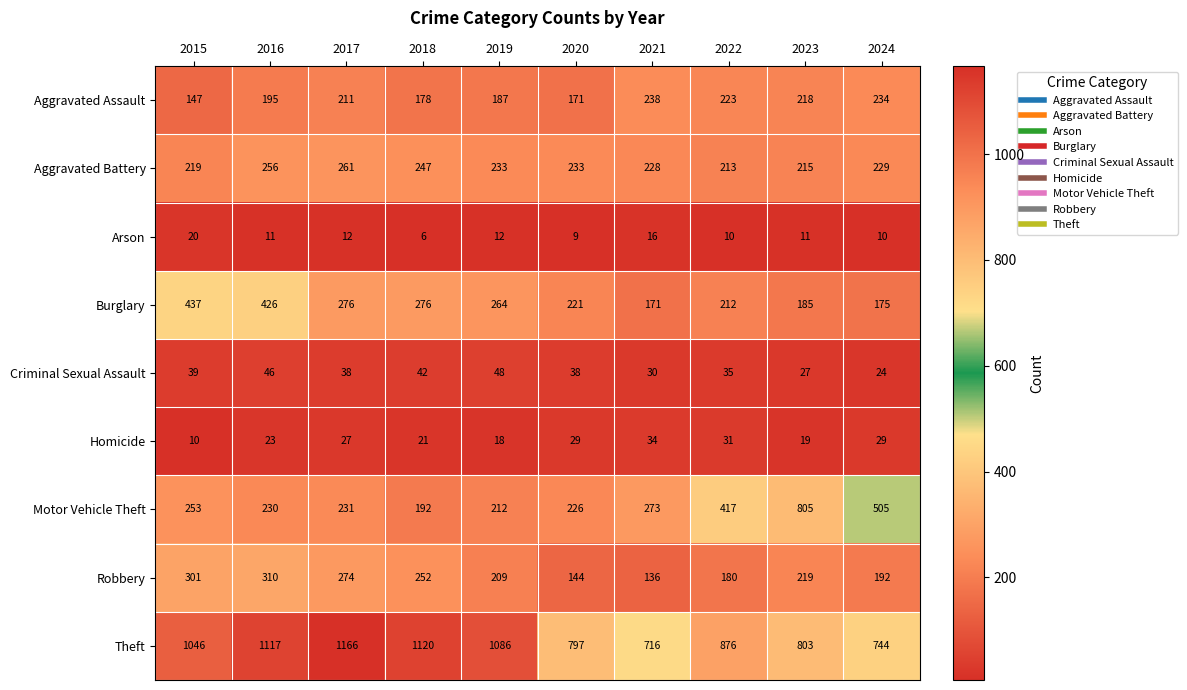

Which series changed the most between 2018 and 2020?

Theft